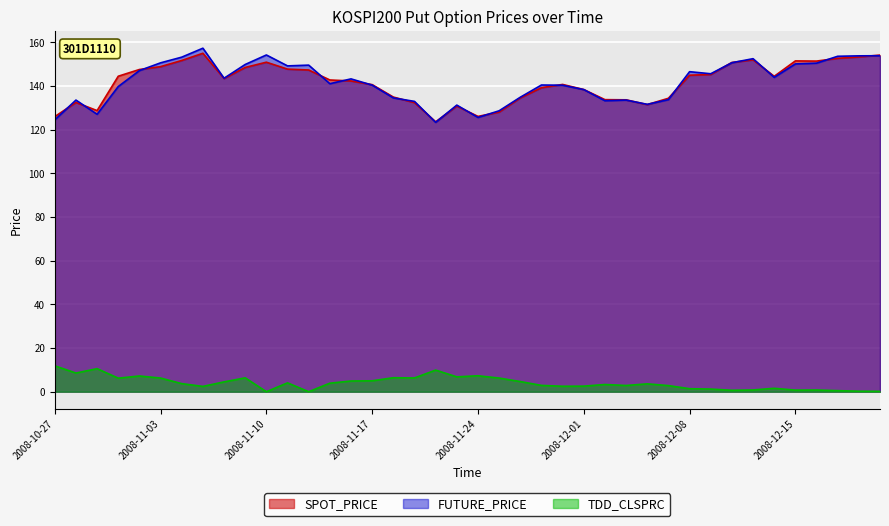

How many lines are shown in the chart?

3